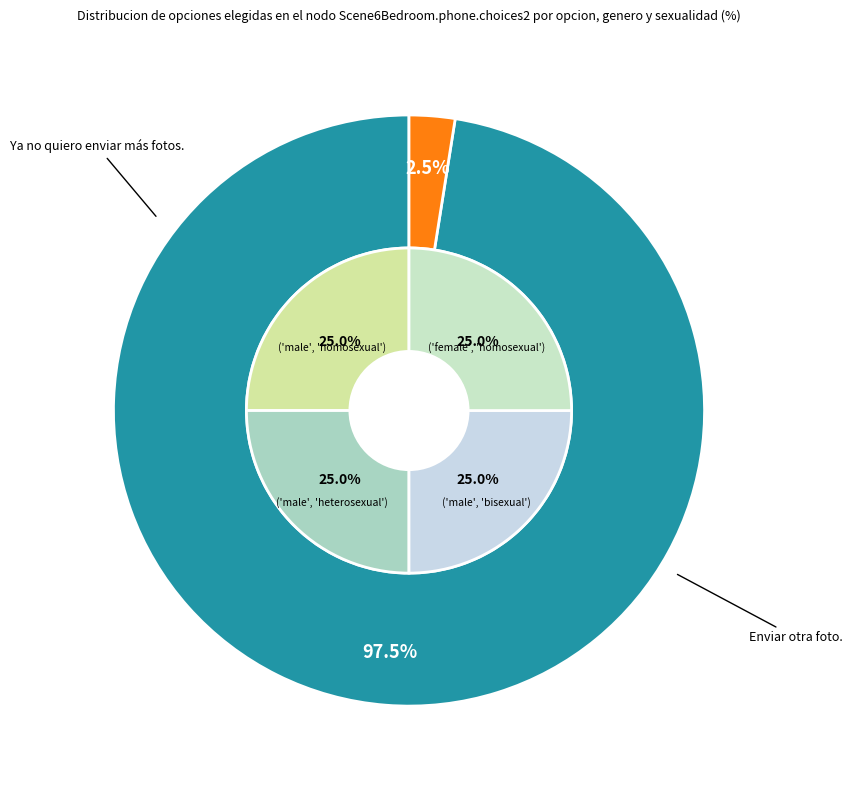

Is the sum of 1 and 0 greater than half?

Yes